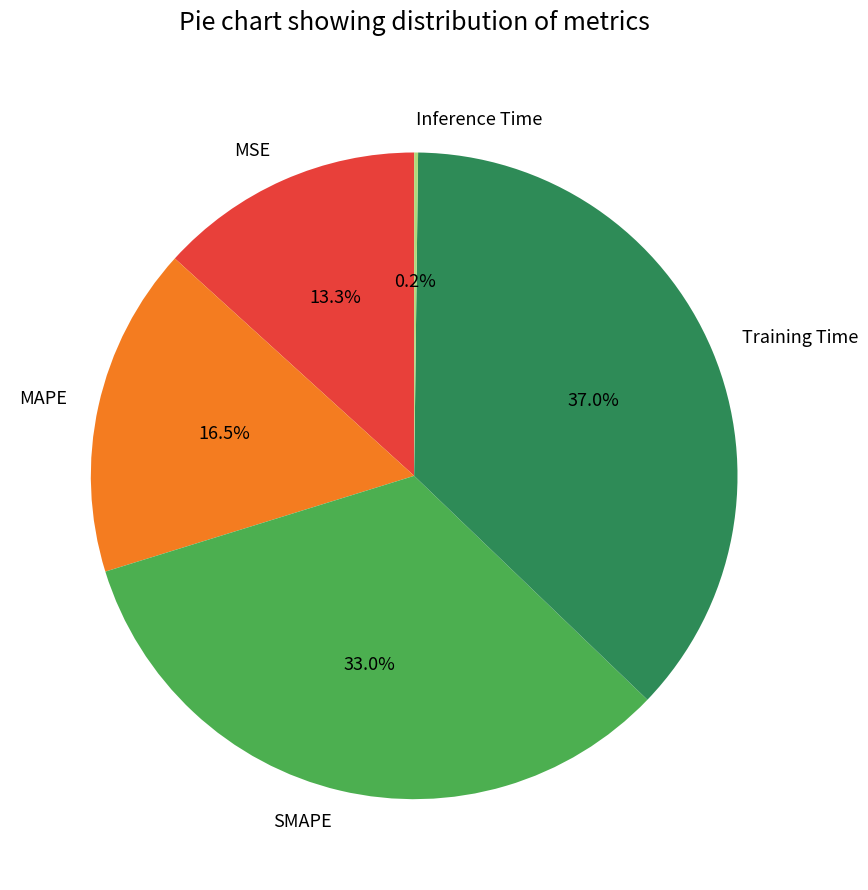

Do MSE and MAPE together represent more than half of the pie?

No